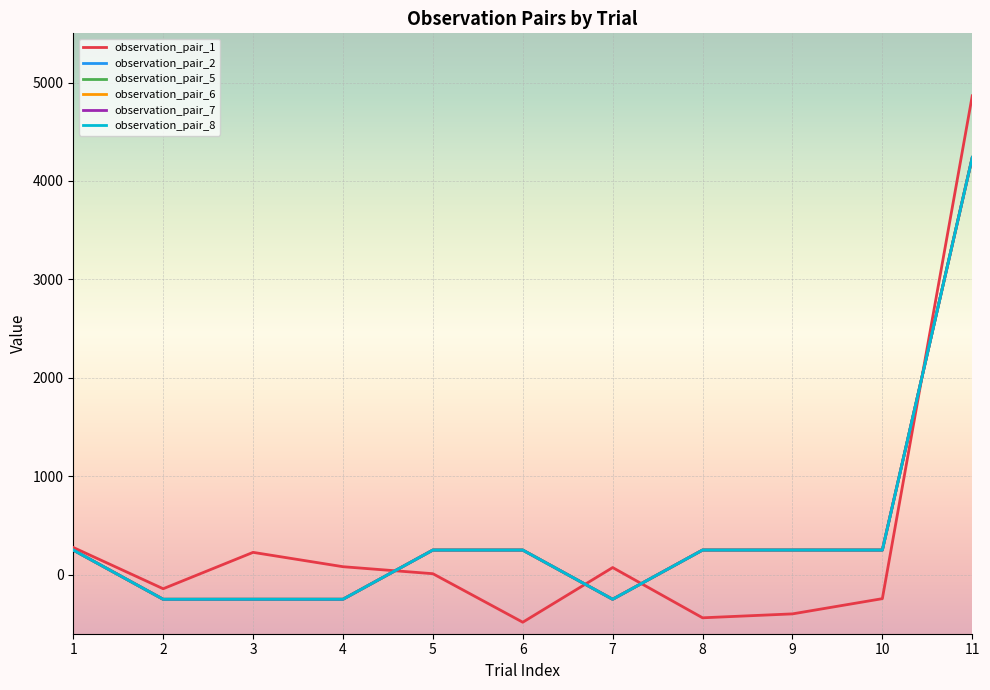

Is the value of observation_pair_2 at 11 greater than the value of observation_pair_6 at 8?

Yes